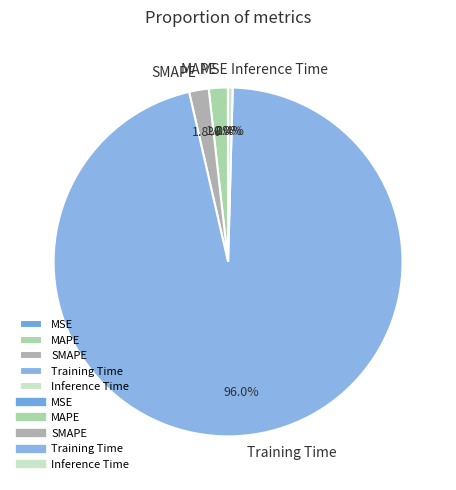

Does Training Time represent more than half of the total?

Yes